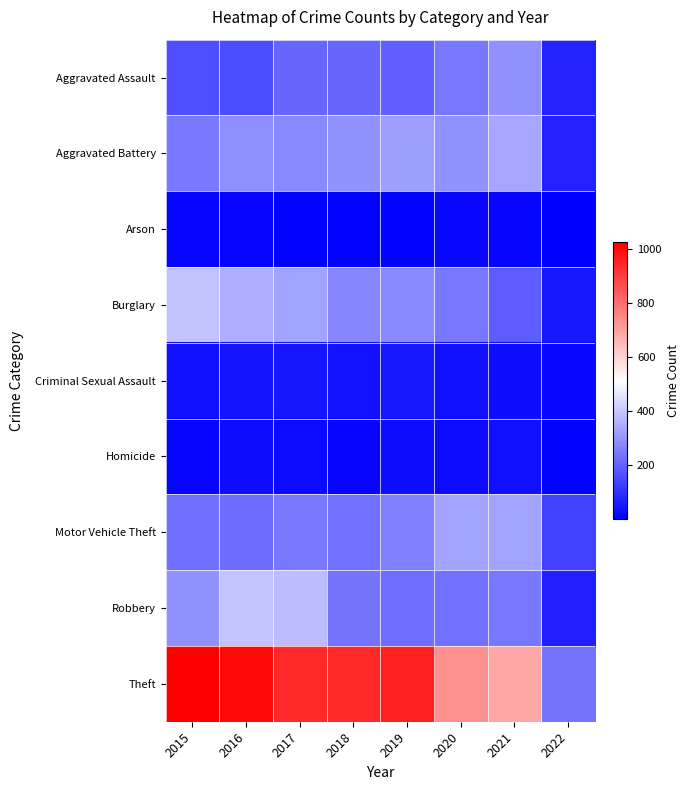

Between 2018 and 2021, which is larger?

2021